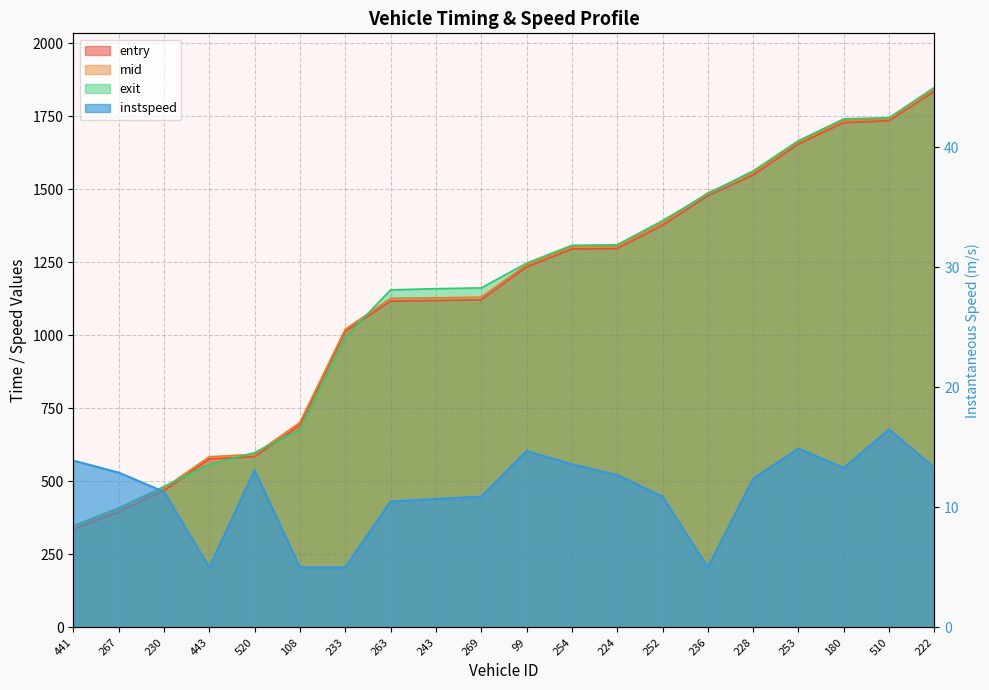

Which series ends up on top after the final intersection of mid and exit?

exit